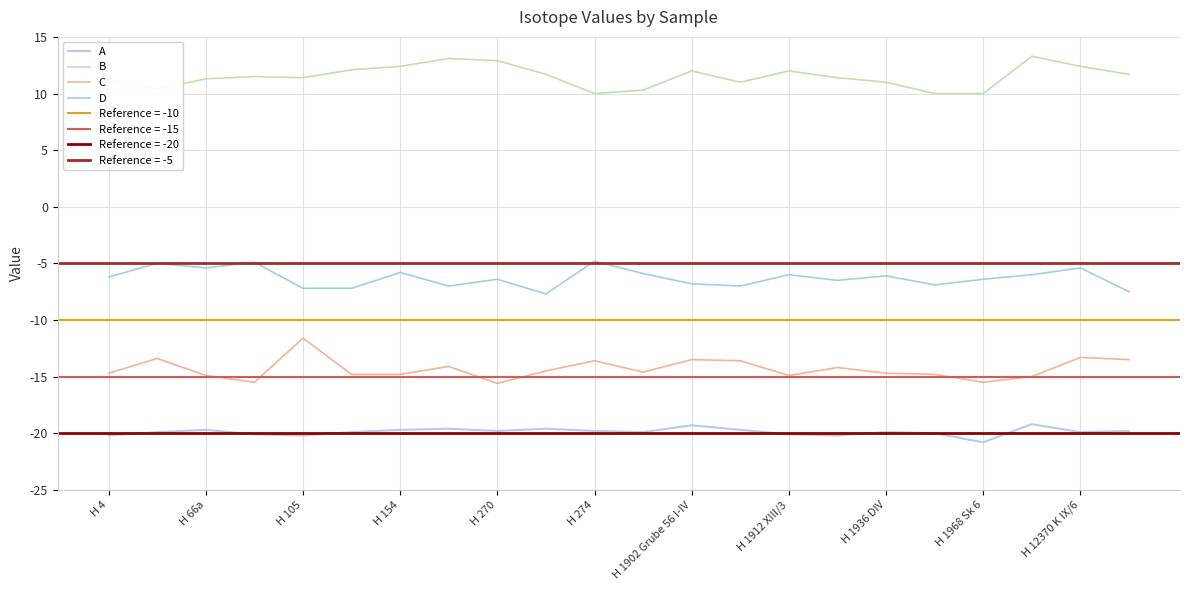

What is the maximum value for A?

-19.2